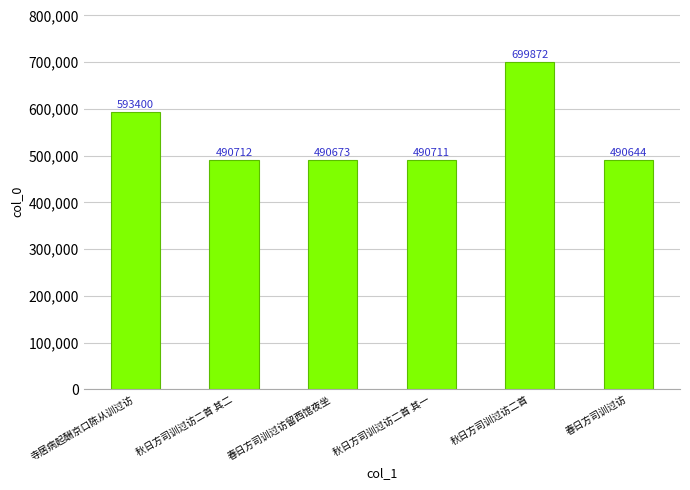

Does the chart contain any negative values?

No